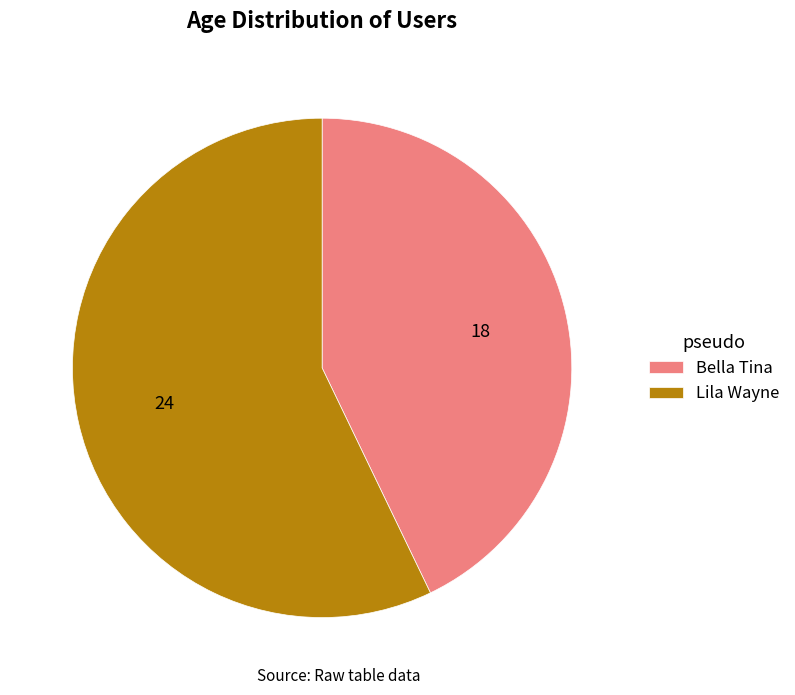

Combined, do Bella Tina and Lila Wayne account for over 50%?

Yes